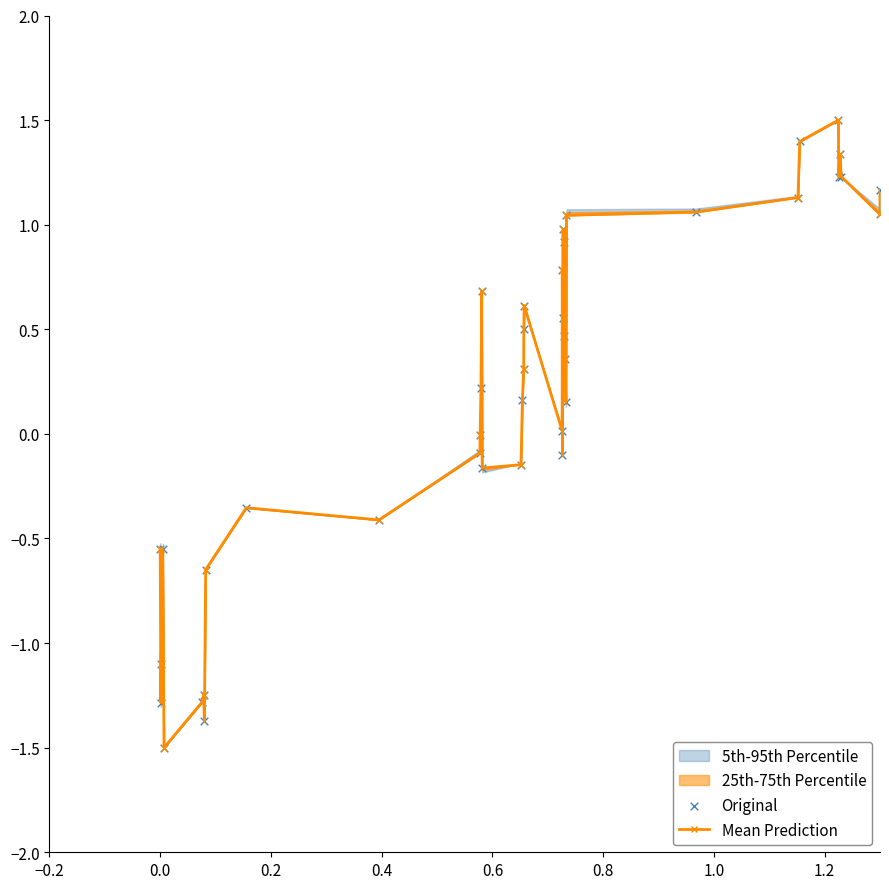

Is the value of Mean Prediction at 11 greater than the value of Original at 19?

No